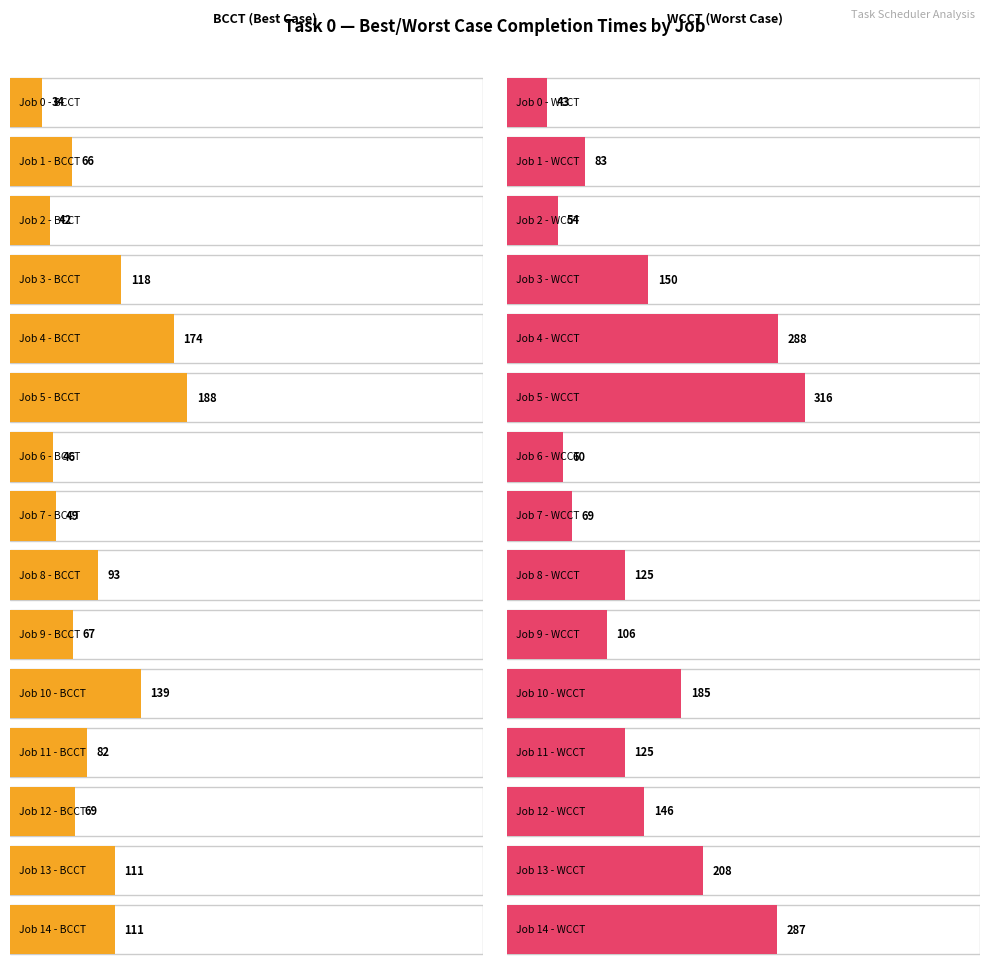

At which label does BCCT reach its minimum?

Job 0